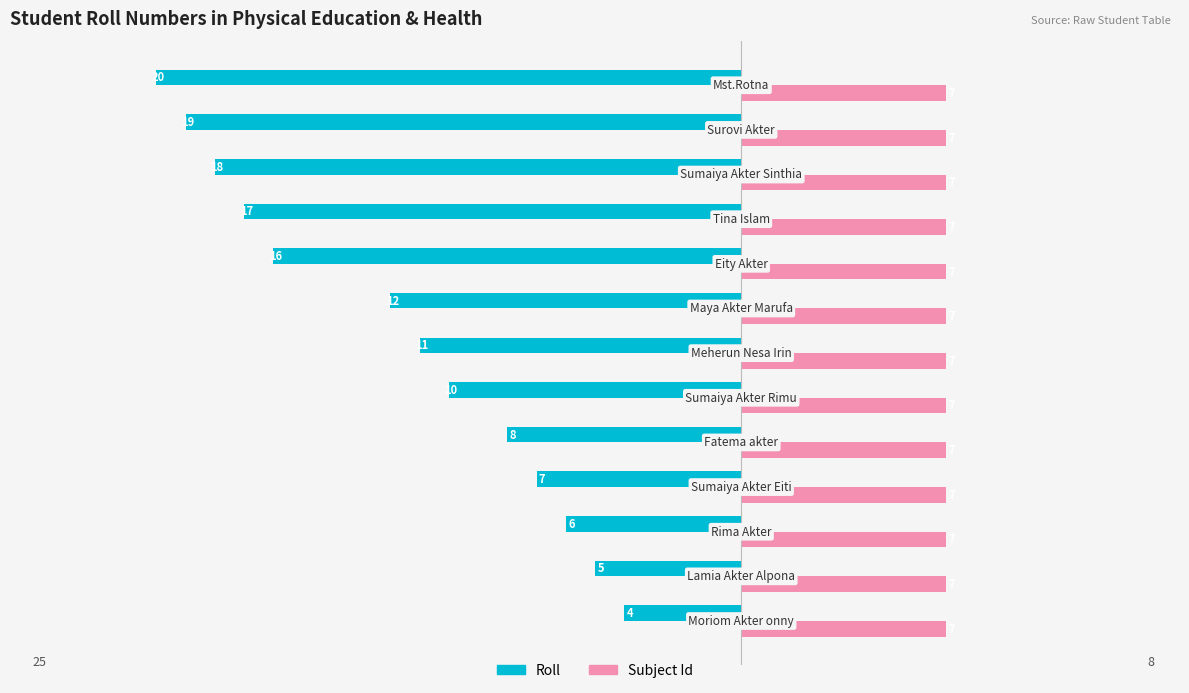

Which series has the largest total across all categories?

Subject Id